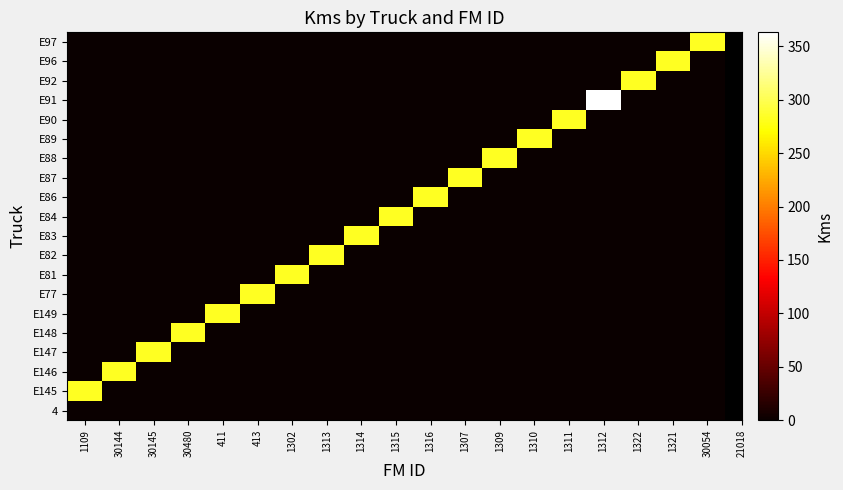

Which has a higher value, 1321 or 1313?

1321